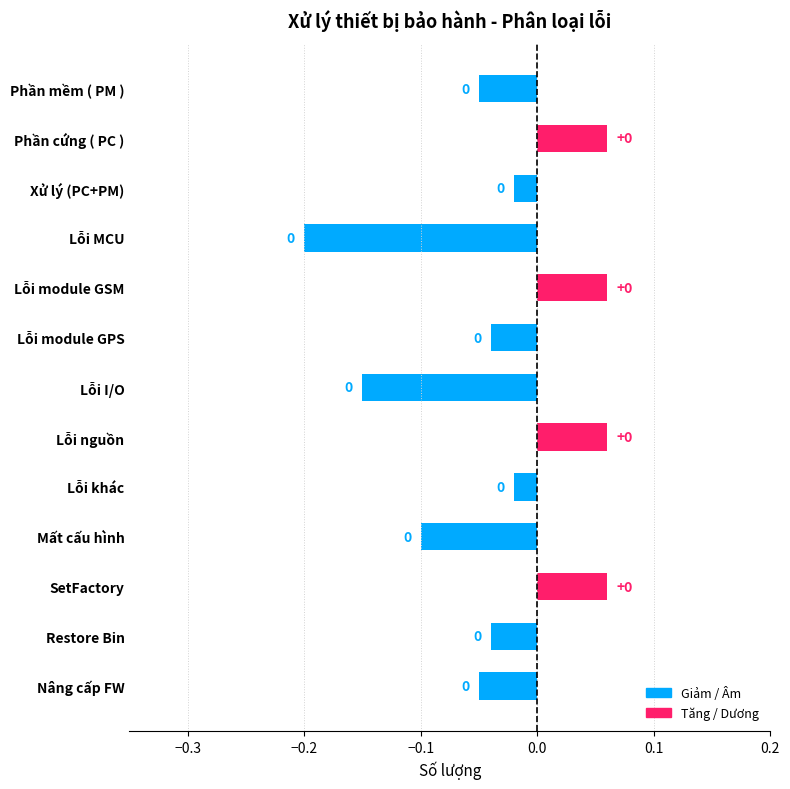

What is the label of the 10th bar from the bottom?

Lỗi MCU